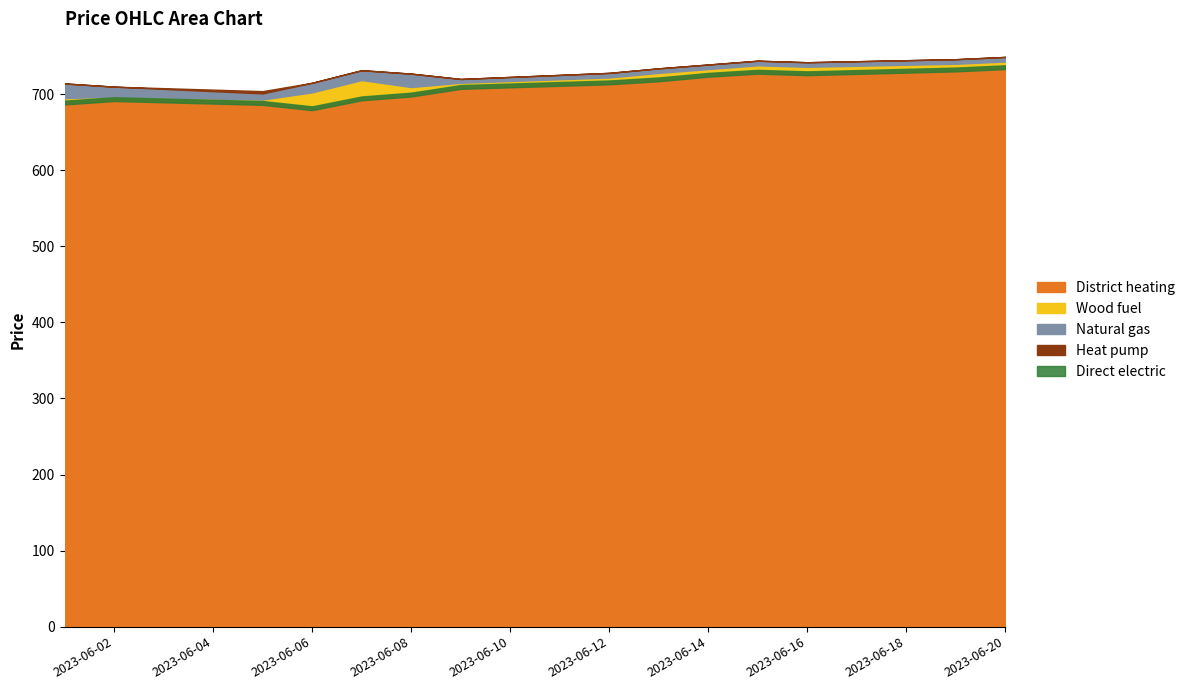

True or false: Open and Low cross at least once.

False